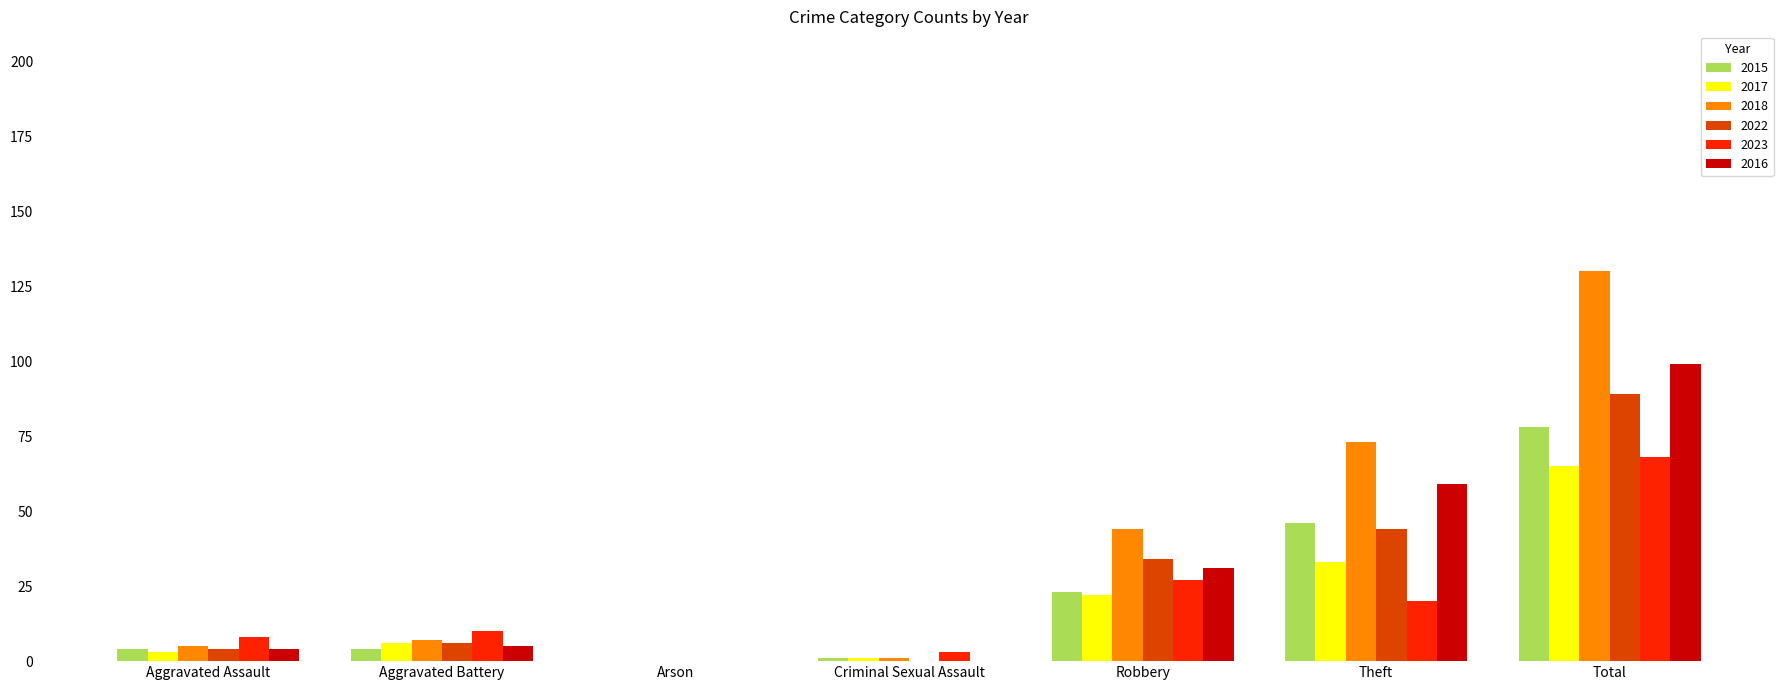

Reading left to right, list all the values displayed in this chart.

2015: Aggravated Assault=4	Aggravated Battery=4	Arson=0	Criminal Sexual Assault=1	Robbery=23	Theft=46	Total=78
2017: Aggravated Assault=3	Aggravated Battery=6	Arson=0	Criminal Sexual Assault=1	Robbery=22	Theft=33	Total=65
2018: Aggravated Assault=5	Aggravated Battery=7	Arson=0	Criminal Sexual Assault=1	Robbery=44	Theft=73	Total=130
2022: Aggravated Assault=4	Aggravated Battery=6	Arson=0	Criminal Sexual Assault=0	Robbery=34	Theft=44	Total=89
2023: Aggravated Assault=8	Aggravated Battery=10	Arson=0	Criminal Sexual Assault=3	Robbery=27	Theft=20	Total=68
2016: Aggravated Assault=4	Aggravated Battery=5	Arson=0	Criminal Sexual Assault=0	Robbery=31	Theft=59	Total=99